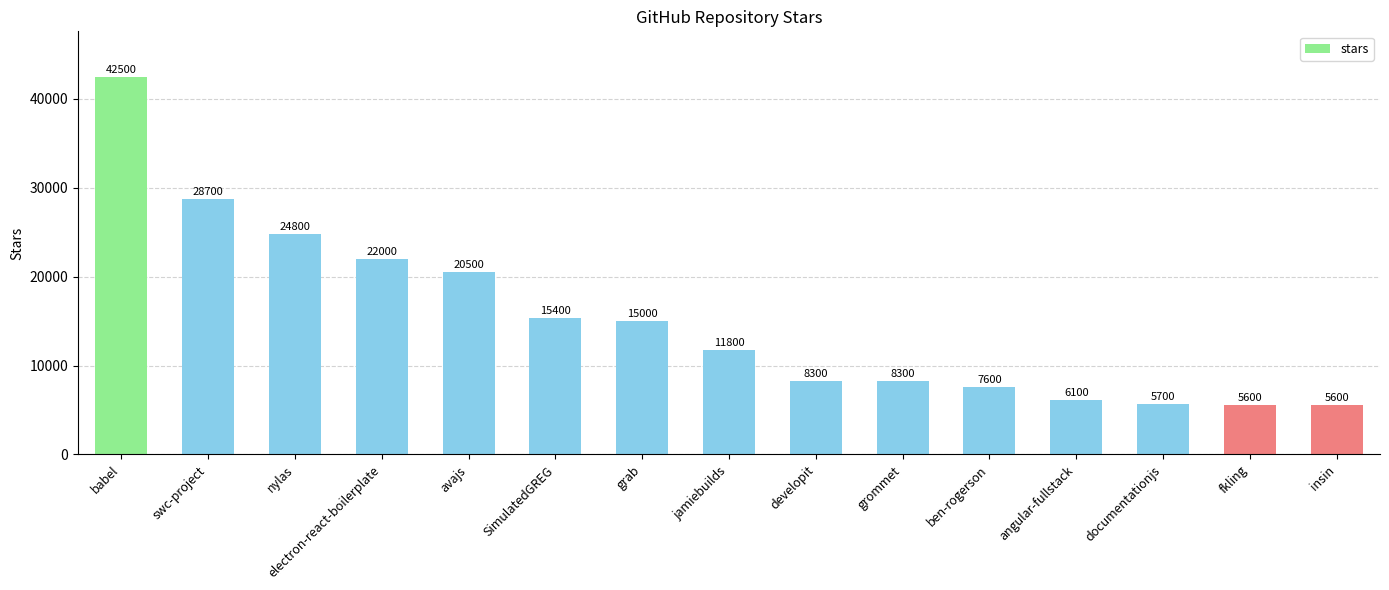

What is the label of the 1st bar from the right?

insin